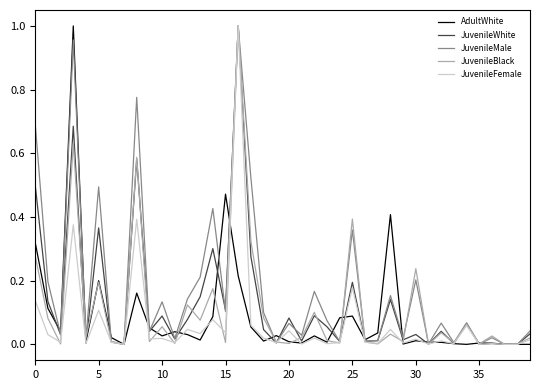

Which series has the largest total across all categories?

JuvenileMale